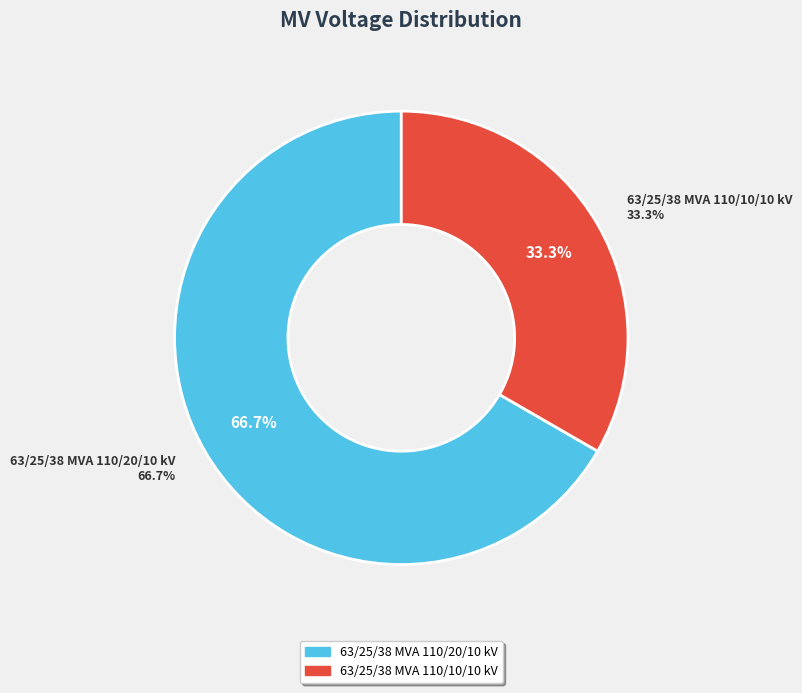

What is the majority slice?

63/25/38 MVA 110/20/10 kV